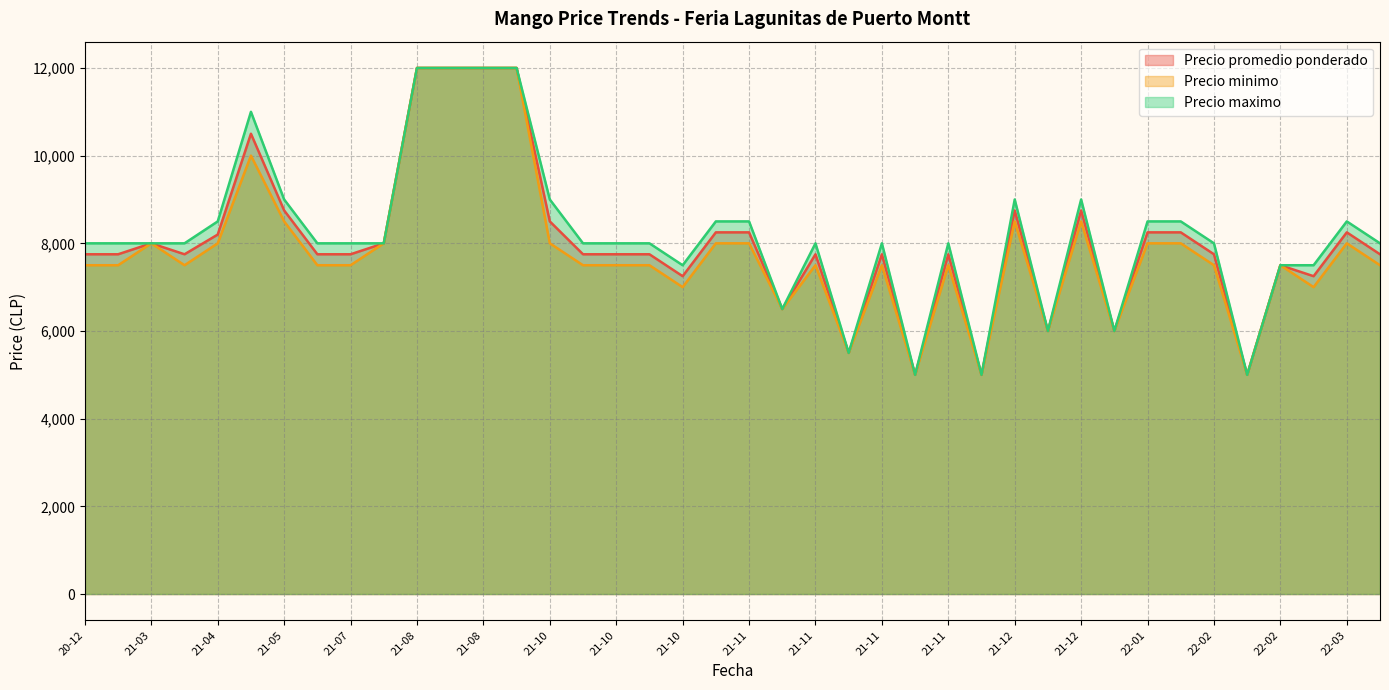

What is the difference between the Precio promedio ponderado values at 2021-11-23 and 2022-02-10?

2750